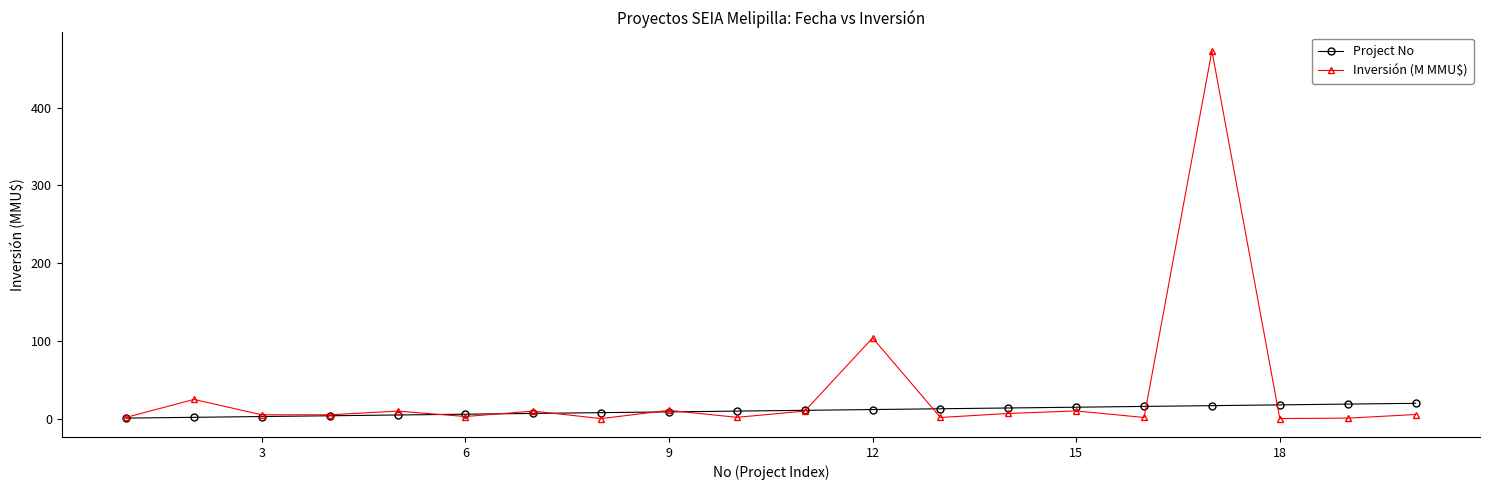

Which series has the widest spread of values?

Inversión (M MMU$)